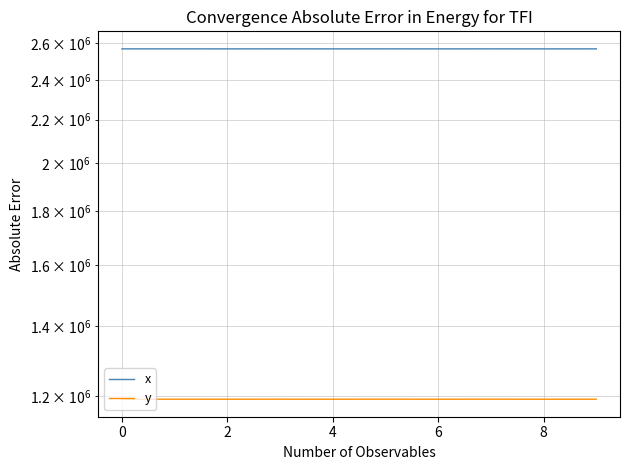

Reading left to right, extract all data points from this chart.

x: 2569494.6	2569526.7	2569459.9	2569579.6	2569422.4	2569546.7	2569397.6	2569538.7	2569372.5	2569526.7
y: 1191793.2	1191805.7	1191779.8	1191829.4	1191765.2	1191879.2	1191755.6	1191885.8	1191742.1	1191805.7